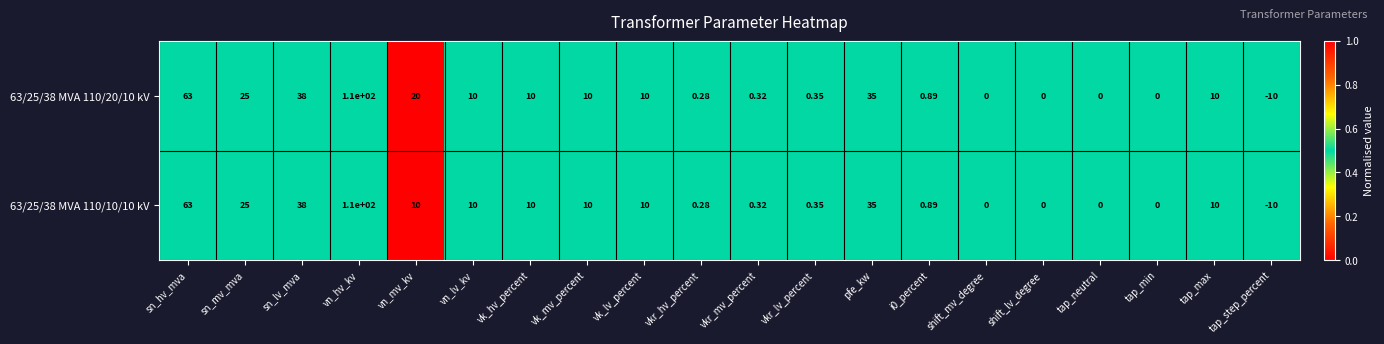

Which label corresponds to the smallest value in the chart?

tap_step_percent